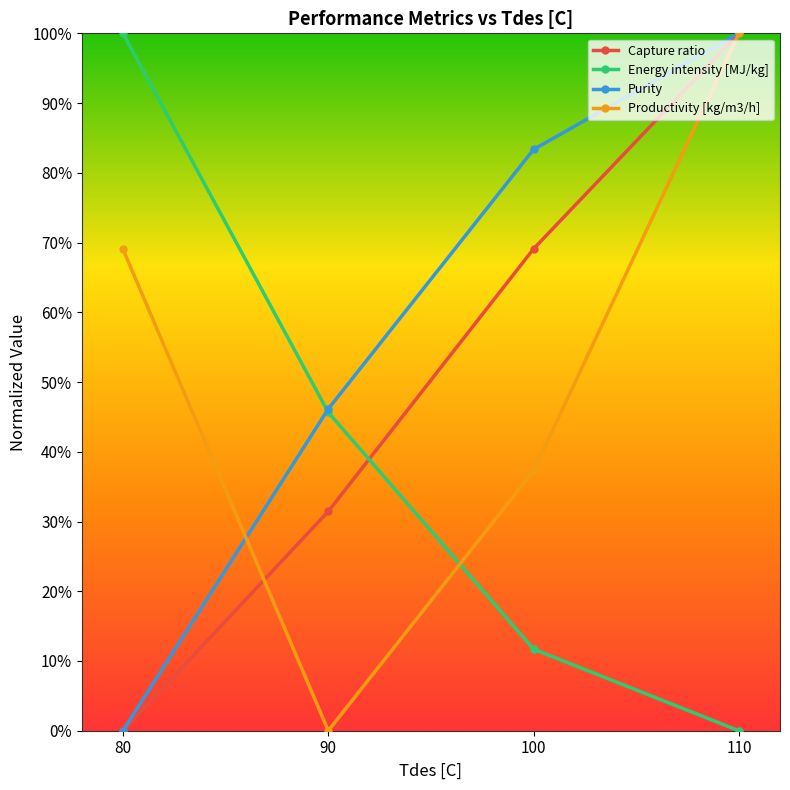

What is the difference between the Energy intensity [MJ/kg] values at 110 and 80?

1.0